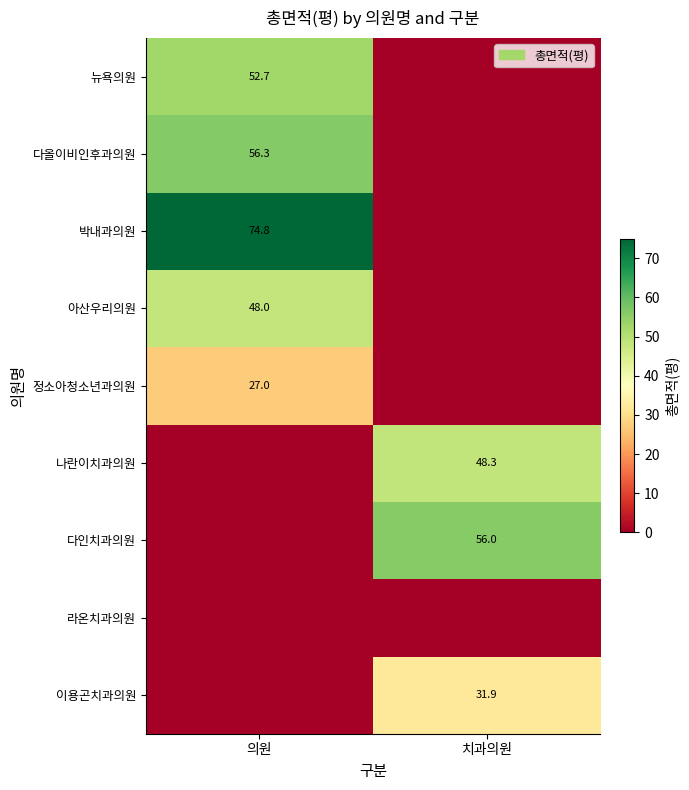

What is the total value across all series at 치과의원?

136.2